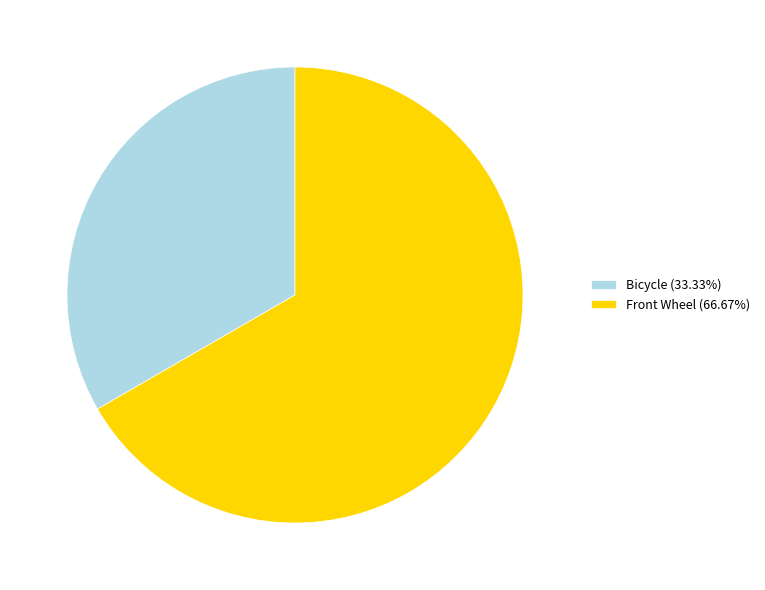

Which category accounts for the majority?

Front Wheel